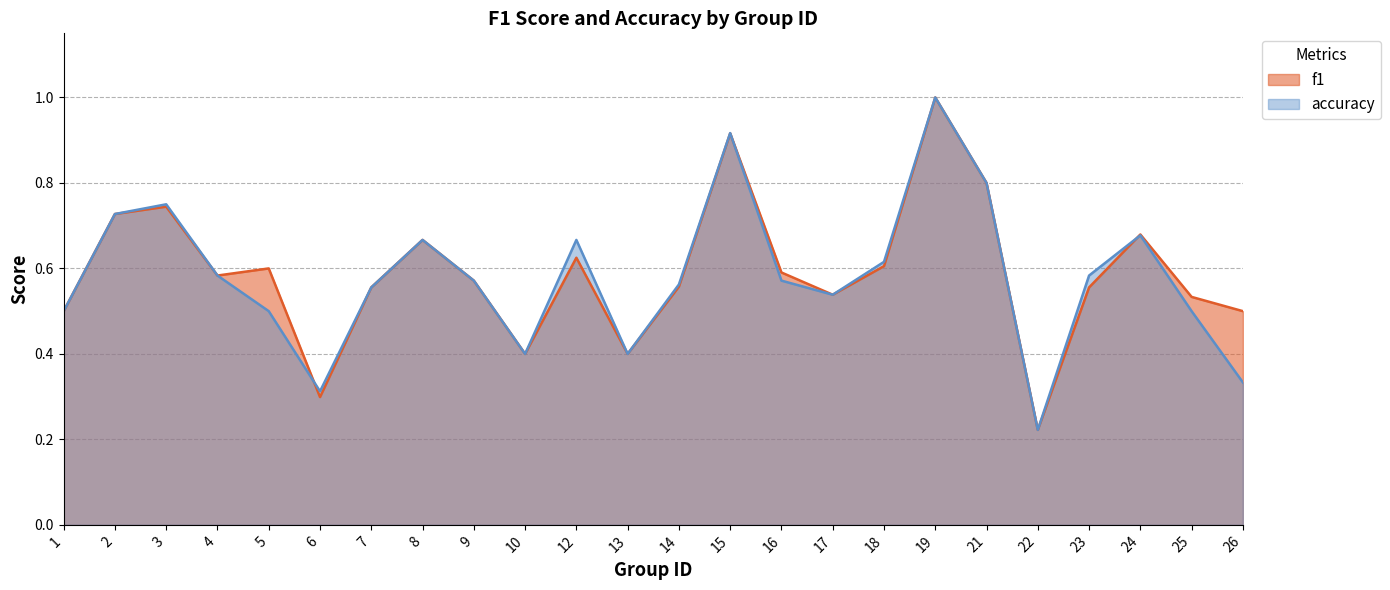

Between 22 and 26, which is larger?

26